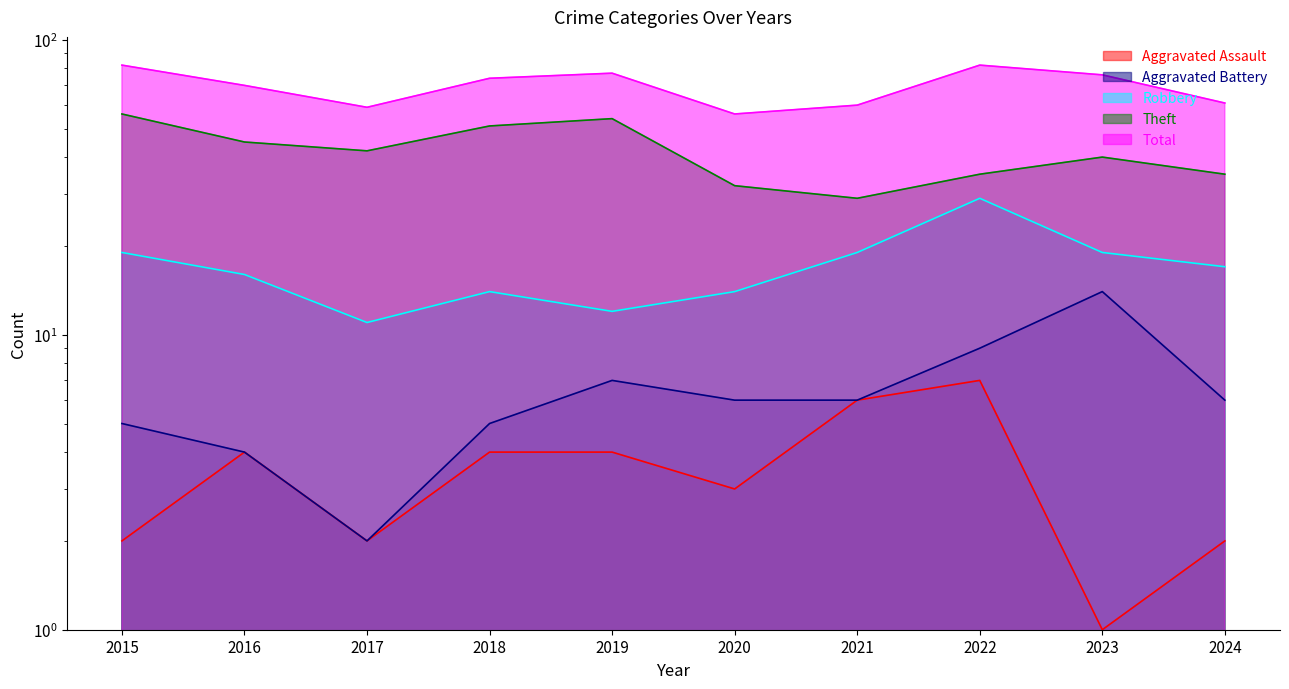

Which series changed the most between 2020 and 2021?

Robbery